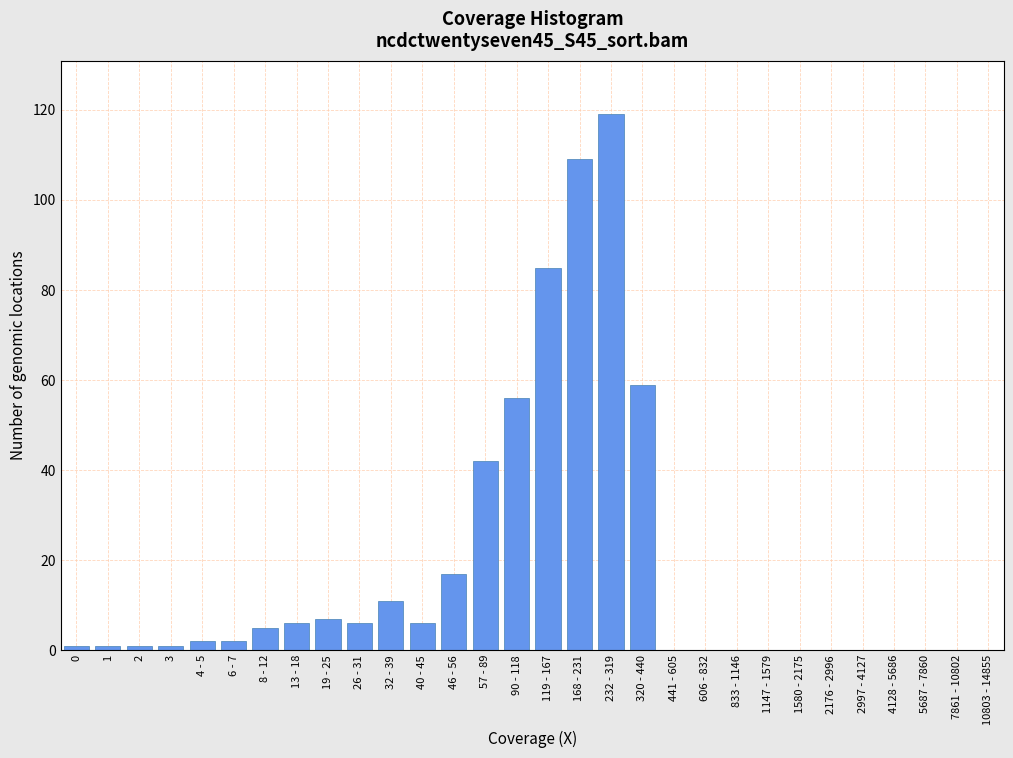

Reading left to right, what are all the values shown in this chart?

0=1	1=1	2=1	3=1	4 - 5=2	6 - 7=2	8 - 12=5	13 - 18=6	19 - 25=7	26 - 31=6	32 - 39=11	40 - 45=6	46 - 56=17	57 - 89=42	90 - 118=56	119 - 167=85	168 - 231=109	232 - 319=119	320 - 440=59	441 - 605=0	606 - 832=0	833 - 1146=0	1147 - 1579=0	1580 - 2175=0	2176 - 2996=0	2997 - 4127=0	4128 - 5686=0	5687 - 7860=0	7861 - 10802=0	10803 - 14855=0